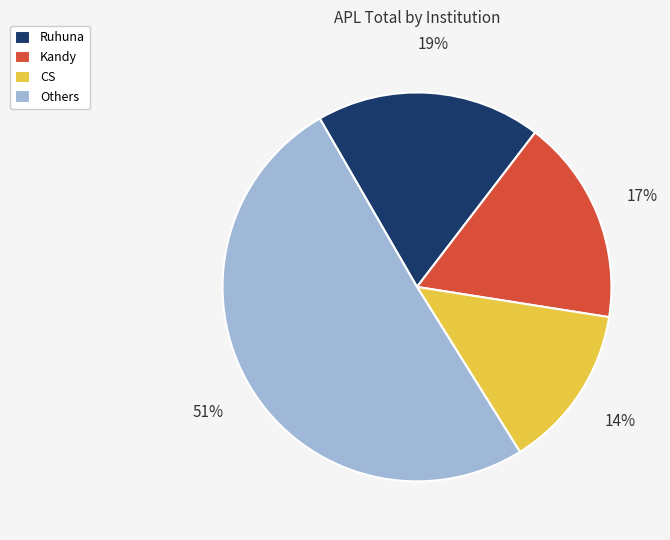

To the nearest percent, what is the combined percentage of Kandy and CS?

31%